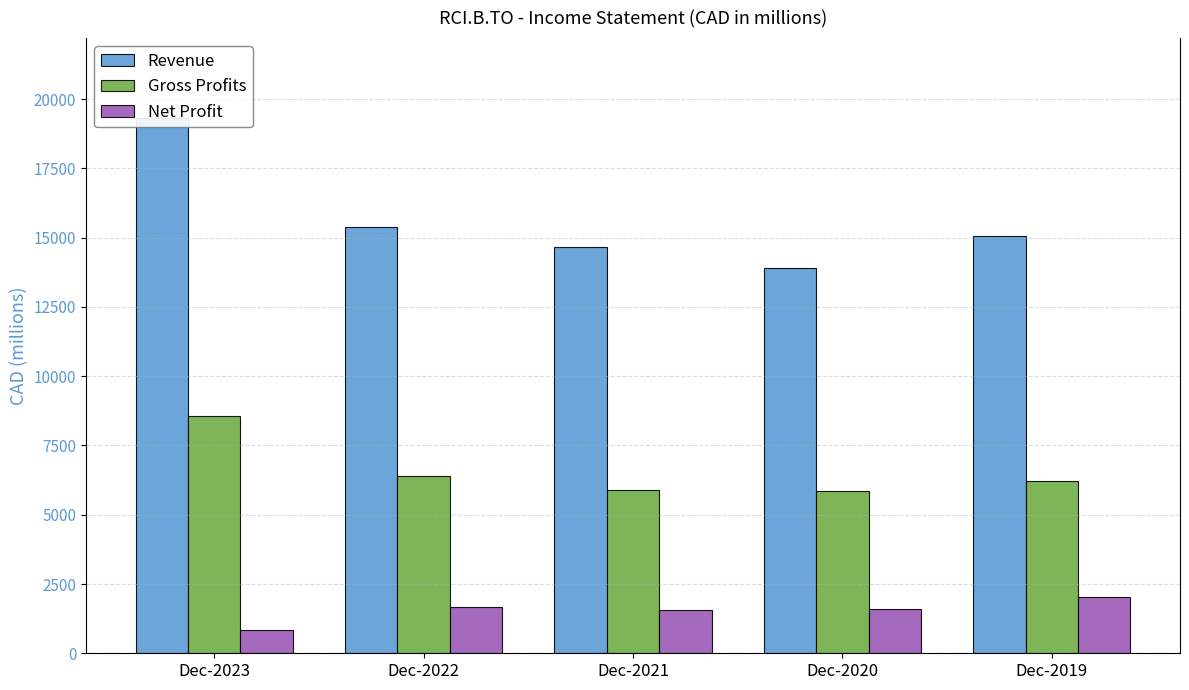

What is the maximum value for Gross Profits?

8581